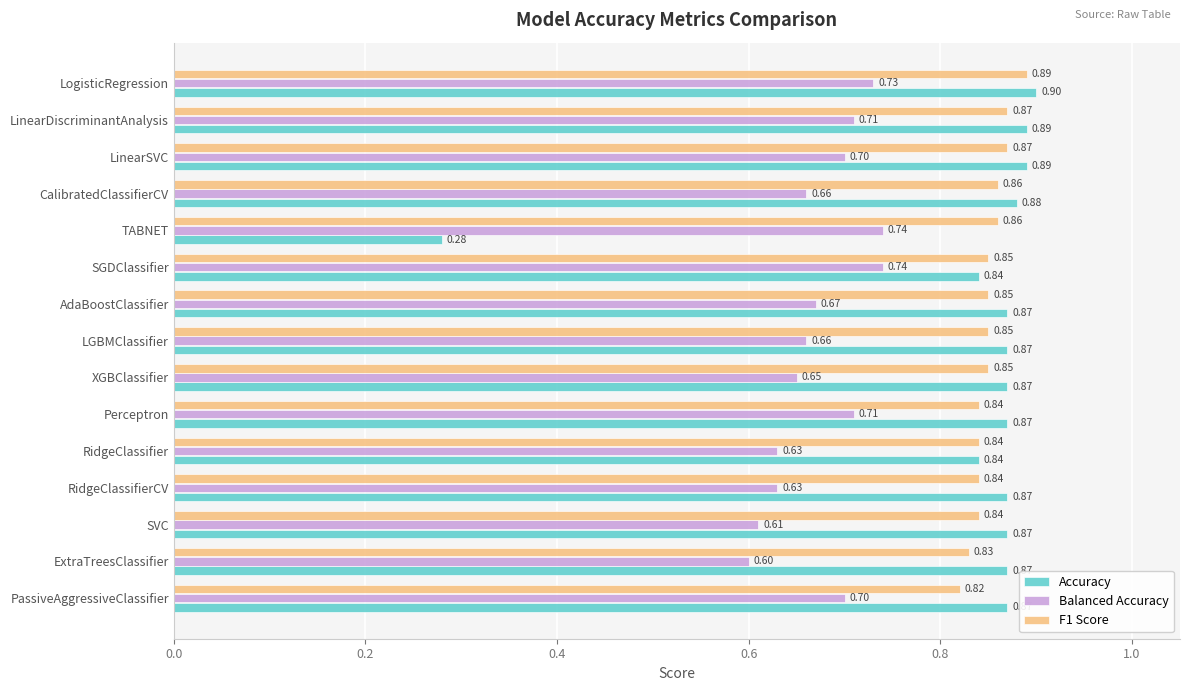

At how many categories does at least one series exceed 0?

15